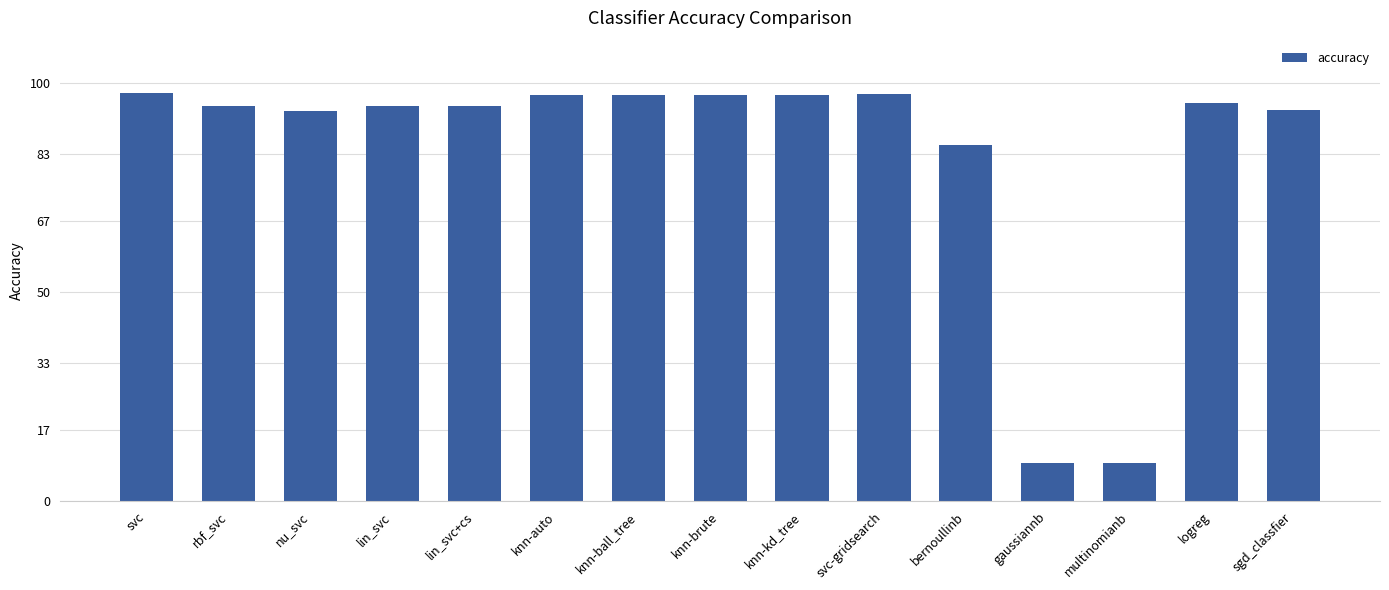

Rank the categories by value from highest to lowest.

svc, svc-gridsearch, knn-auto, knn-ball_tree, knn-brute, knn-kd_tree, logreg, rbf_svc, lin_svc, lin_svc+cs, sgd_classfier, nu_svc, bernoullinb, gaussiannb, multinomianb